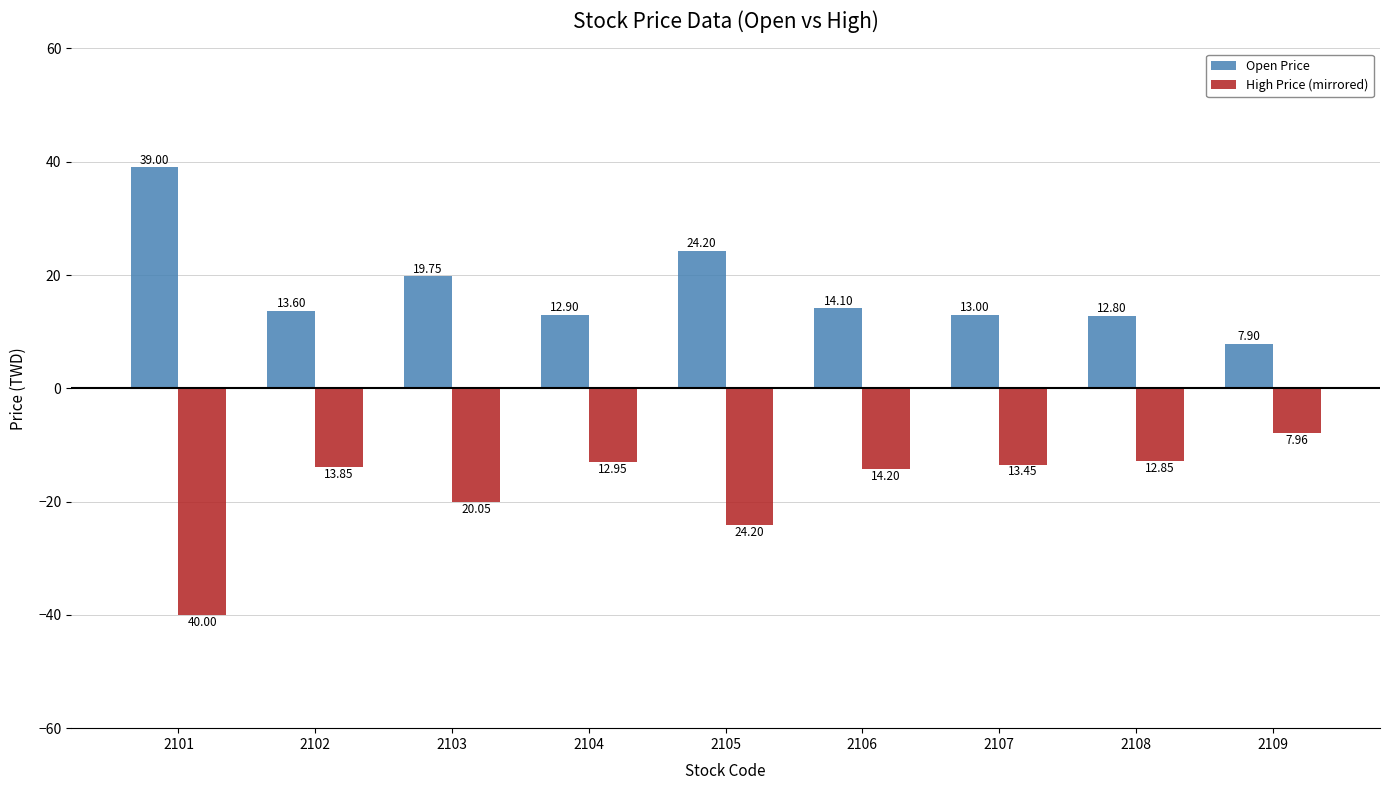

At which label is Open Price closest to 23?

2105